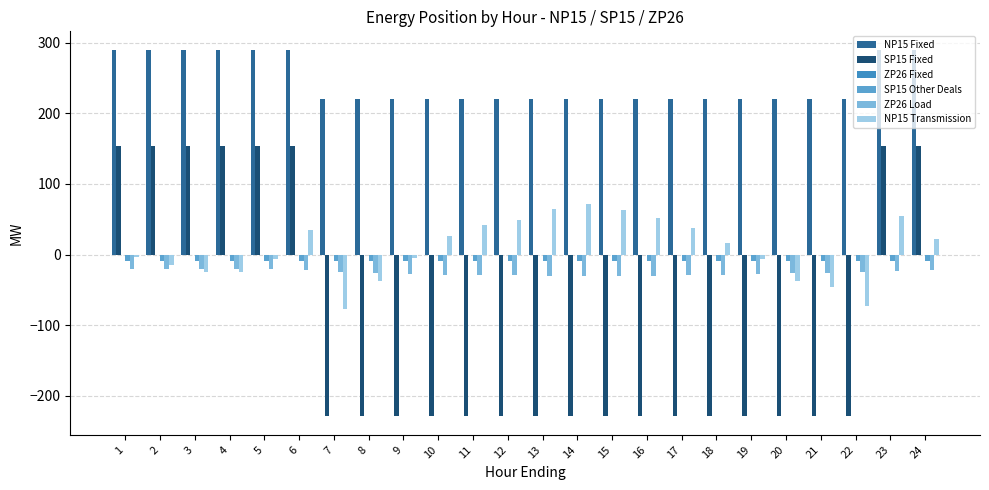

What is the spread (max minus min) of values at 1?

310.8